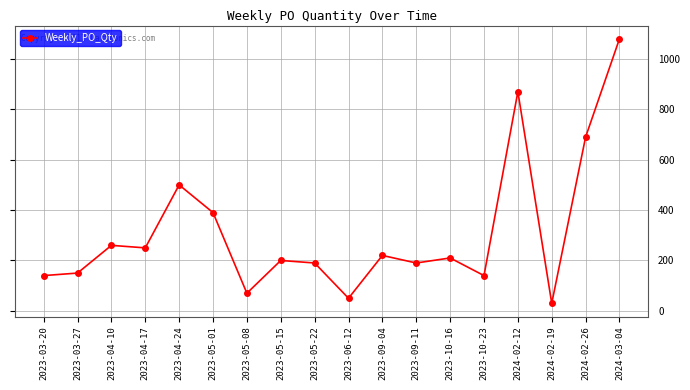

The value at 2023-05-22 is 281. True or false?

False